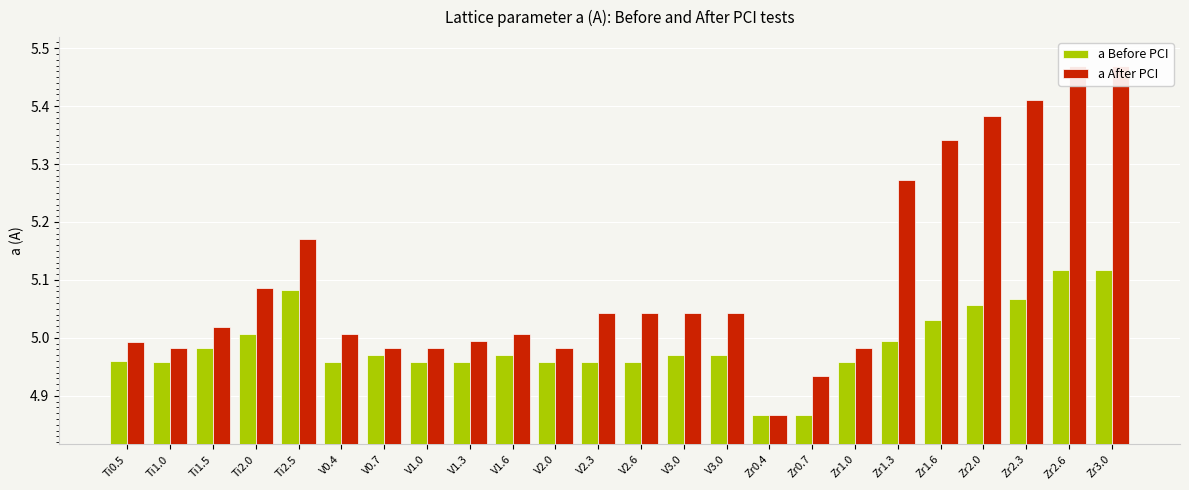

What is the label of the 10th bar from the right?

V3.0